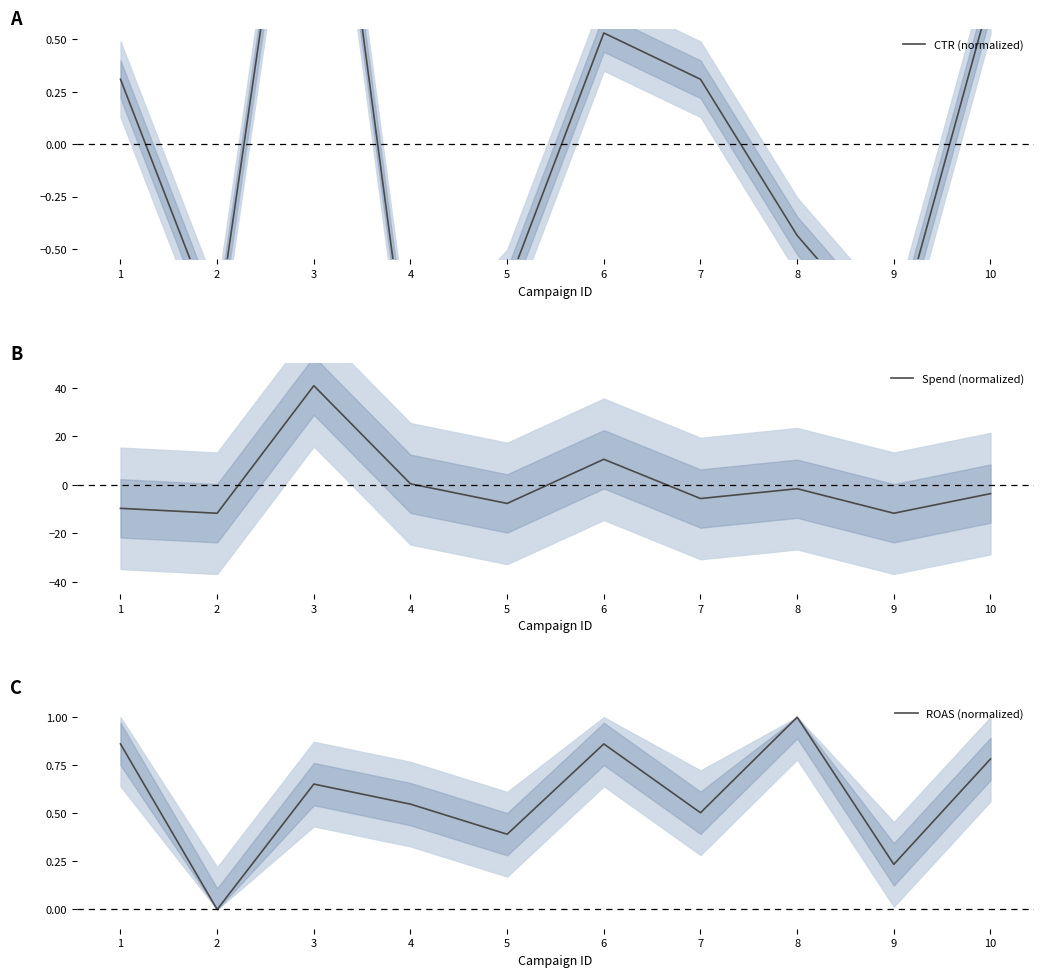

How many interior local peaks does the ROAS (normalized) series have?

3